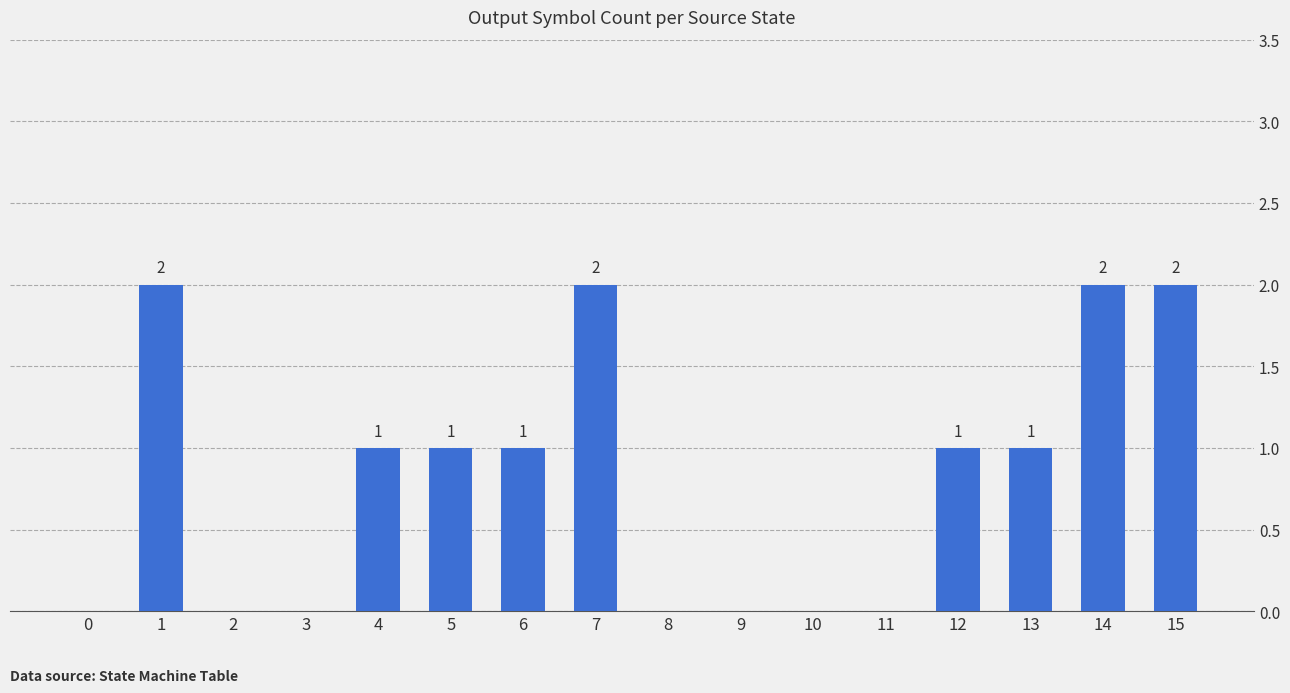

The chart shows a value of -1 at 3. True or false?

False